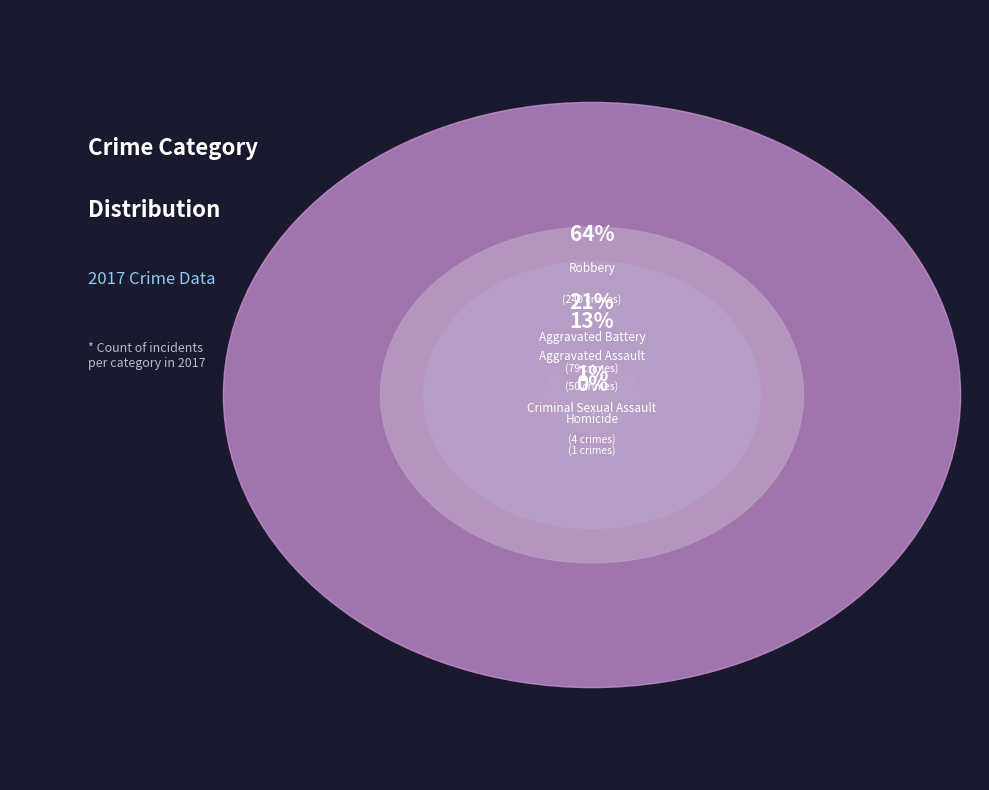

What is the change in value from Criminal Sexual Assault to Homicide?

-3